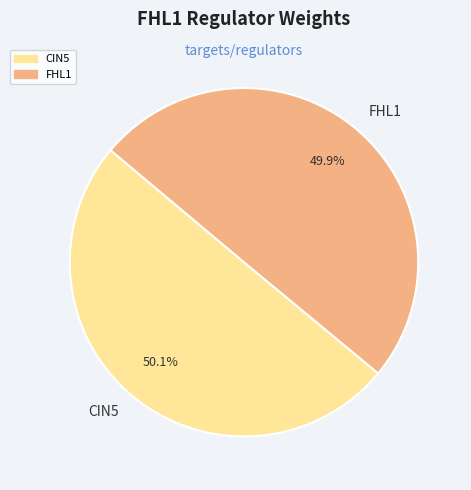

Is the sum of FHL1 and CIN5 greater than half?

Yes